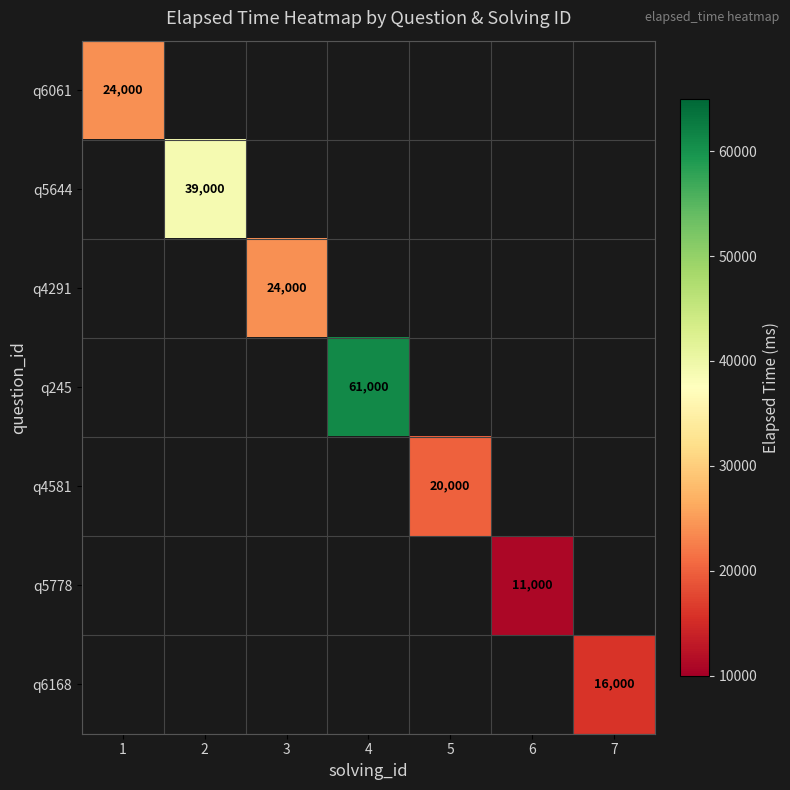

Is it true that q6061 equals 24000.0 at 1?

True